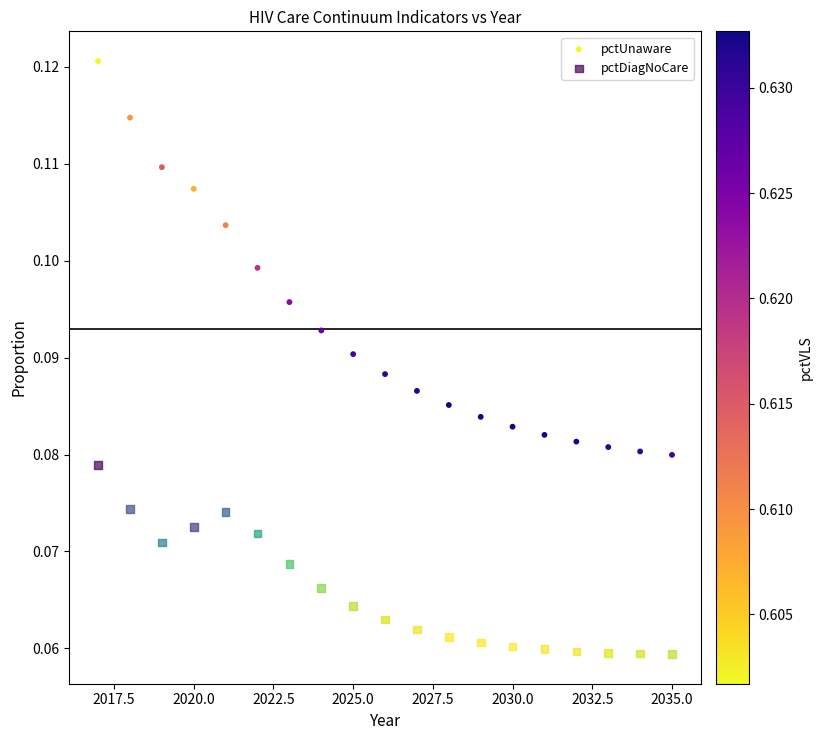

Which series contains the highest Y value?

pctUnaware